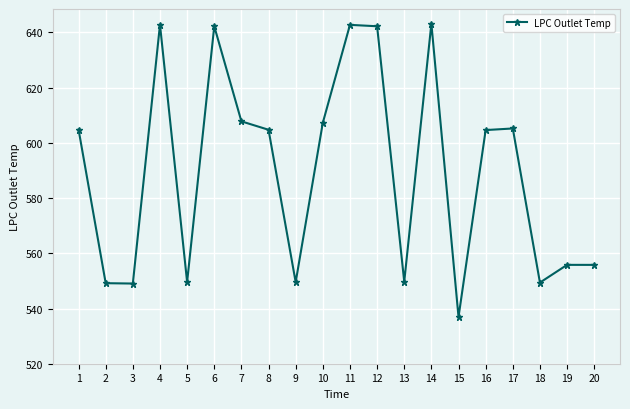

What is the sum of all values?

11792.6